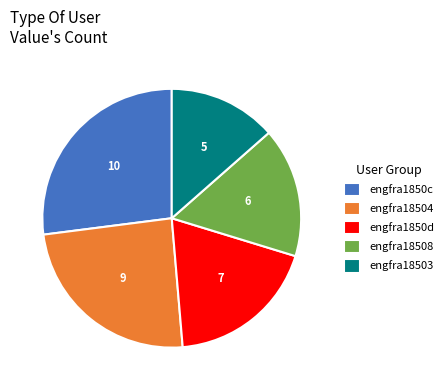

True or false: engfra18503 accounts for 14% of the total.

True